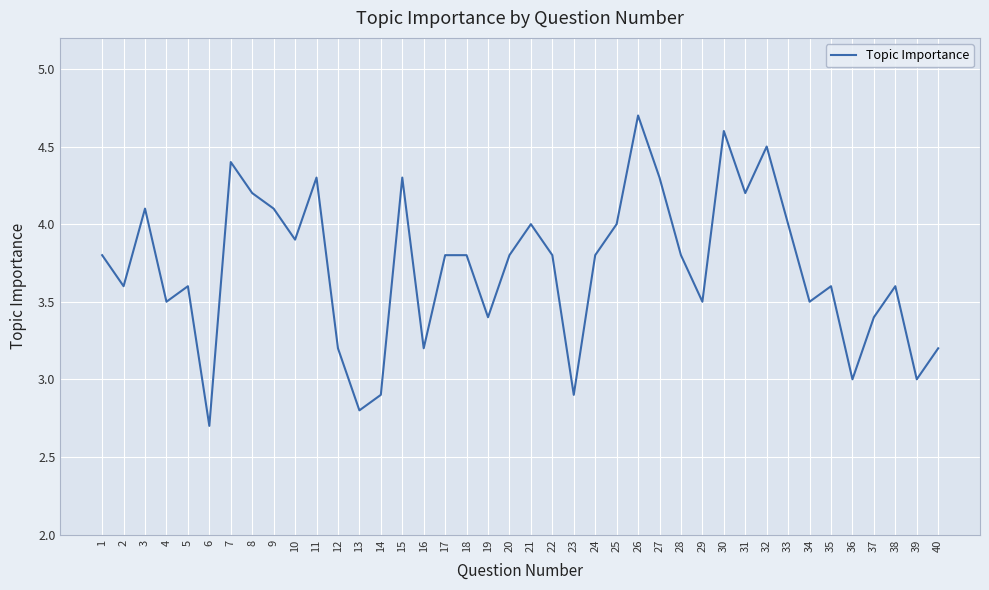

True or false: the data shows 2.6 at 20.

False